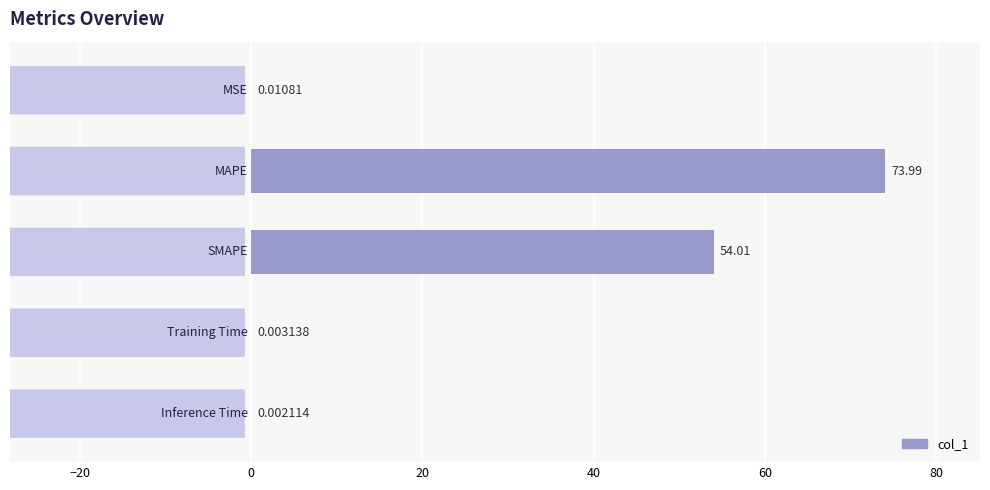

What is the sum of all values?

128.0